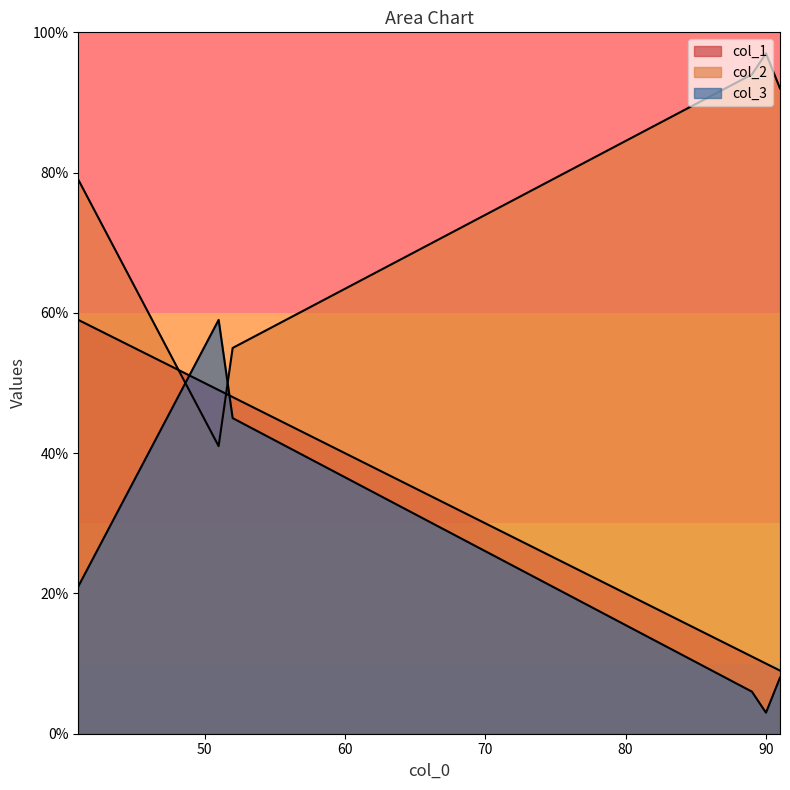

How many categories are shown in the chart?

6